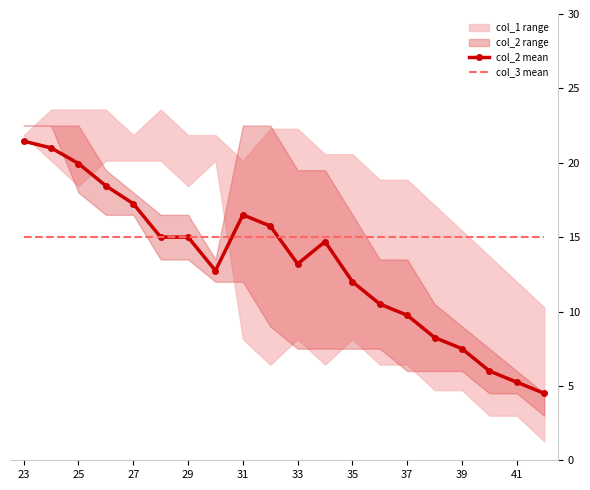

How many categories are shown in the chart?

20